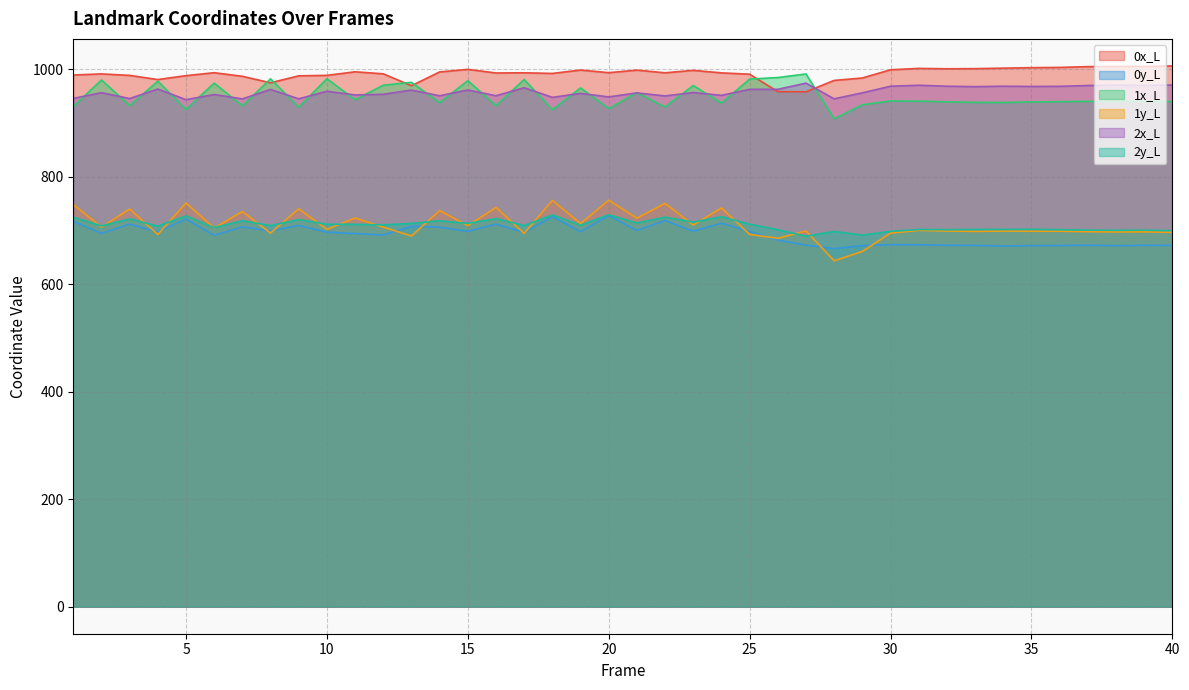

True or false: 1y_L and 0x_L cross at least once.

False